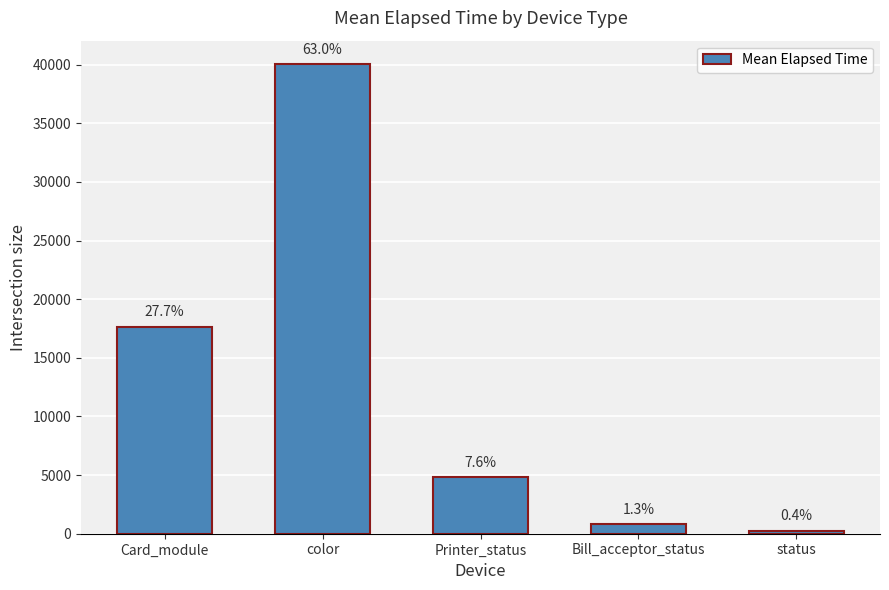

Are the bars grouped side by side (vs. stacked)?

No